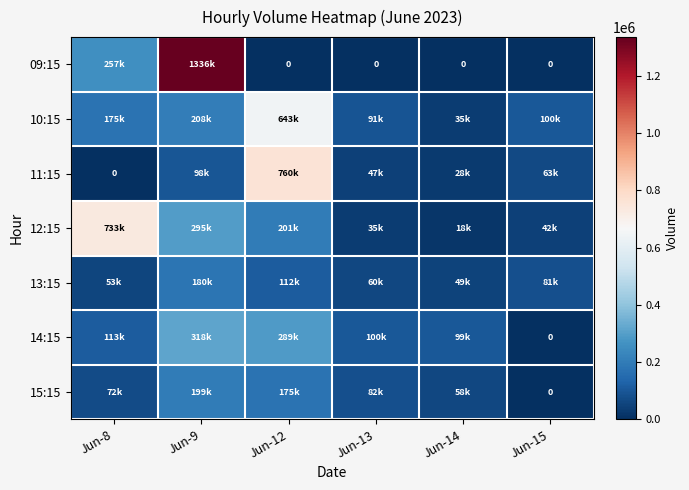

True or false: 10:15 has a value of 643417 at Jun-12.

True